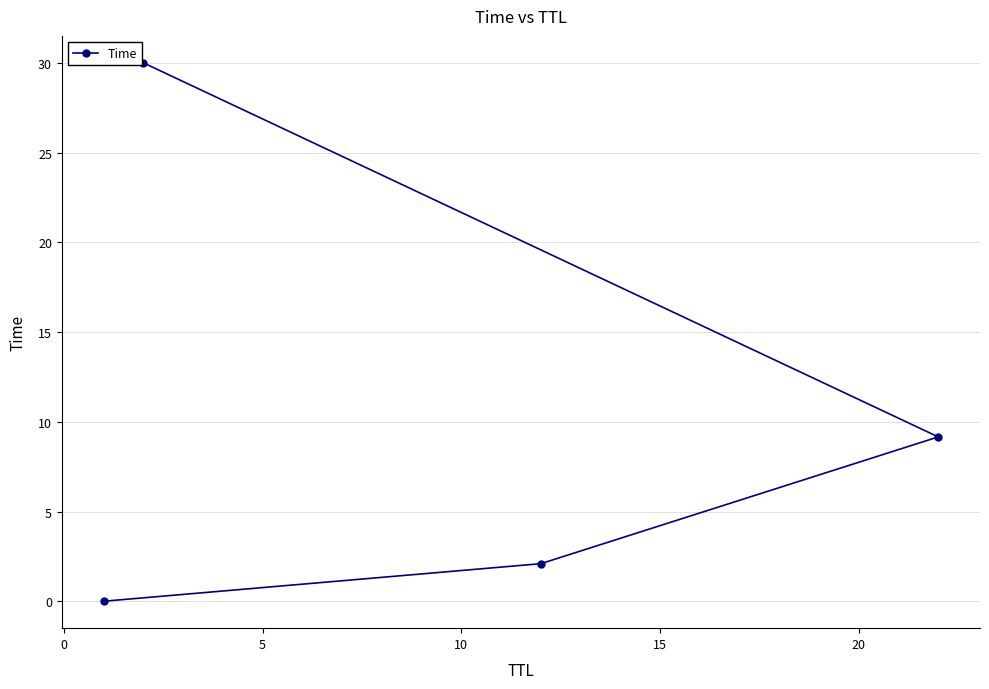

What is the difference between the maximum and minimum values?

30.0